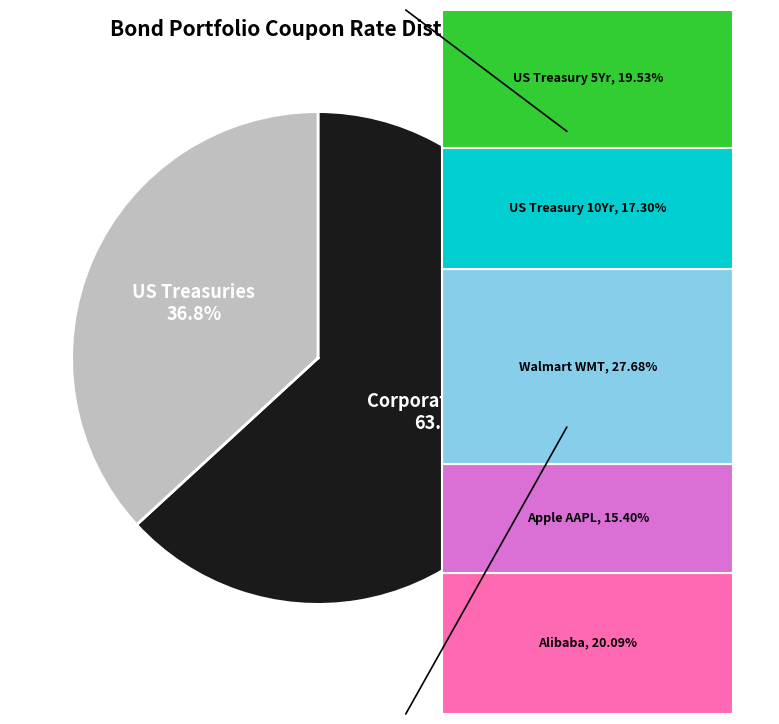

Is it true that Walmart Inc WMT is 28% of the pie?

True